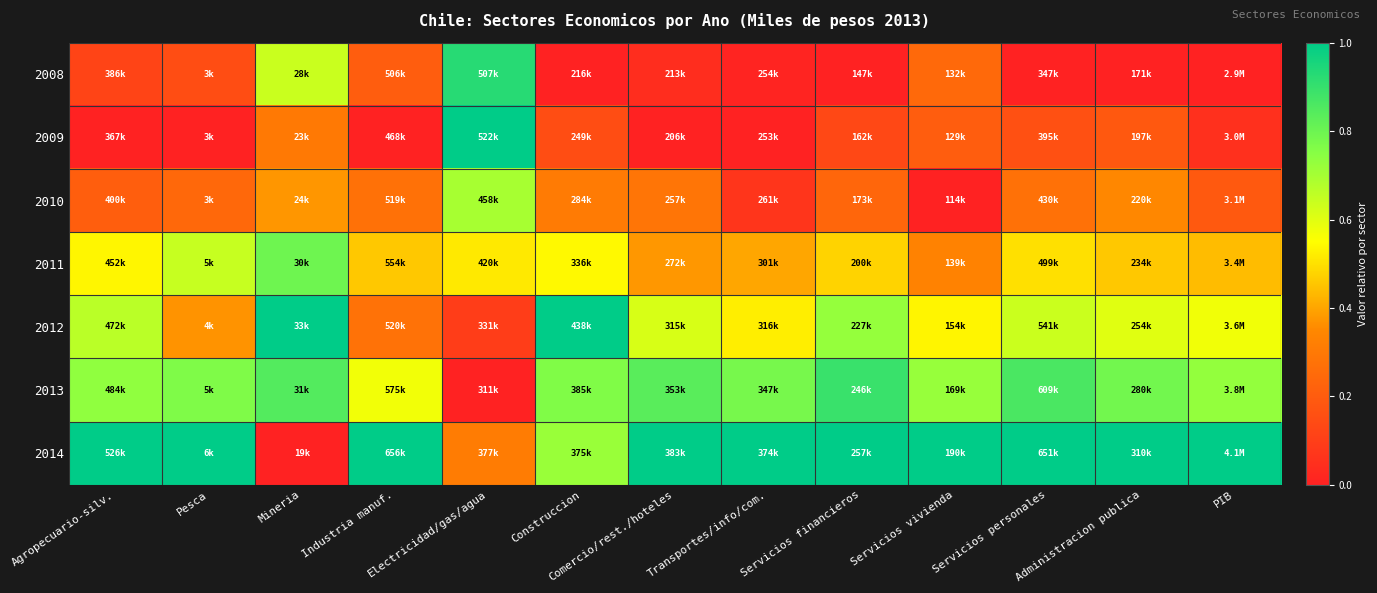

Reading right to left, transcribe all the data shown in this chart.

2008: PIB=0.0	Administracion publica=0.0	Servicios personales=0.0	Servicios vivienda=0.2	Servicios financieros=0.0	Transportes/info/com.=0.0	Comercio/rest./hoteles=0.0	Construccion=0.0	Electricidad/gas/agua=0.9	Industria manuf.=0.2	Mineria=0.6	Pesca=0.2	Agropecuario-silv.=0.1
2009: PIB=0.1	Administracion publica=0.2	Servicios personales=0.2	Servicios vivienda=0.2	Servicios financieros=0.1	Transportes/info/com.=0.0	Comercio/rest./hoteles=0.0	Construccion=0.1	Electricidad/gas/agua=1.0	Industria manuf.=0.0	Mineria=0.3	Pesca=0.0	Agropecuario-silv.=0.0
2010: PIB=0.2	Administracion publica=0.3	Servicios personales=0.3	Servicios vivienda=0.0	Servicios financieros=0.2	Transportes/info/com.=0.1	Comercio/rest./hoteles=0.3	Construccion=0.3	Electricidad/gas/agua=0.7	Industria manuf.=0.3	Mineria=0.4	Pesca=0.2	Agropecuario-silv.=0.2
2011: PIB=0.4	Administracion publica=0.5	Servicios personales=0.5	Servicios vivienda=0.3	Servicios financieros=0.5	Transportes/info/com.=0.4	Comercio/rest./hoteles=0.4	Construccion=0.5	Electricidad/gas/agua=0.5	Industria manuf.=0.5	Mineria=0.8	Pesca=0.6	Agropecuario-silv.=0.5
2012: PIB=0.6	Administracion publica=0.6	Servicios personales=0.6	Servicios vivienda=0.5	Servicios financieros=0.7	Transportes/info/com.=0.5	Comercio/rest./hoteles=0.6	Construccion=1.0	Electricidad/gas/agua=0.1	Industria manuf.=0.3	Mineria=1.0	Pesca=0.4	Agropecuario-silv.=0.7
2013: PIB=0.7	Administracion publica=0.8	Servicios personales=0.9	Servicios vivienda=0.7	Servicios financieros=0.9	Transportes/info/com.=0.8	Comercio/rest./hoteles=0.8	Construccion=0.8	Electricidad/gas/agua=0.0	Industria manuf.=0.6	Mineria=0.8	Pesca=0.8	Agropecuario-silv.=0.7
2014: PIB=1.0	Administracion publica=1.0	Servicios personales=1.0	Servicios vivienda=1.0	Servicios financieros=1.0	Transportes/info/com.=1.0	Comercio/rest./hoteles=1.0	Construccion=0.7	Electricidad/gas/agua=0.3	Industria manuf.=1.0	Mineria=0.0	Pesca=1.0	Agropecuario-silv.=1.0